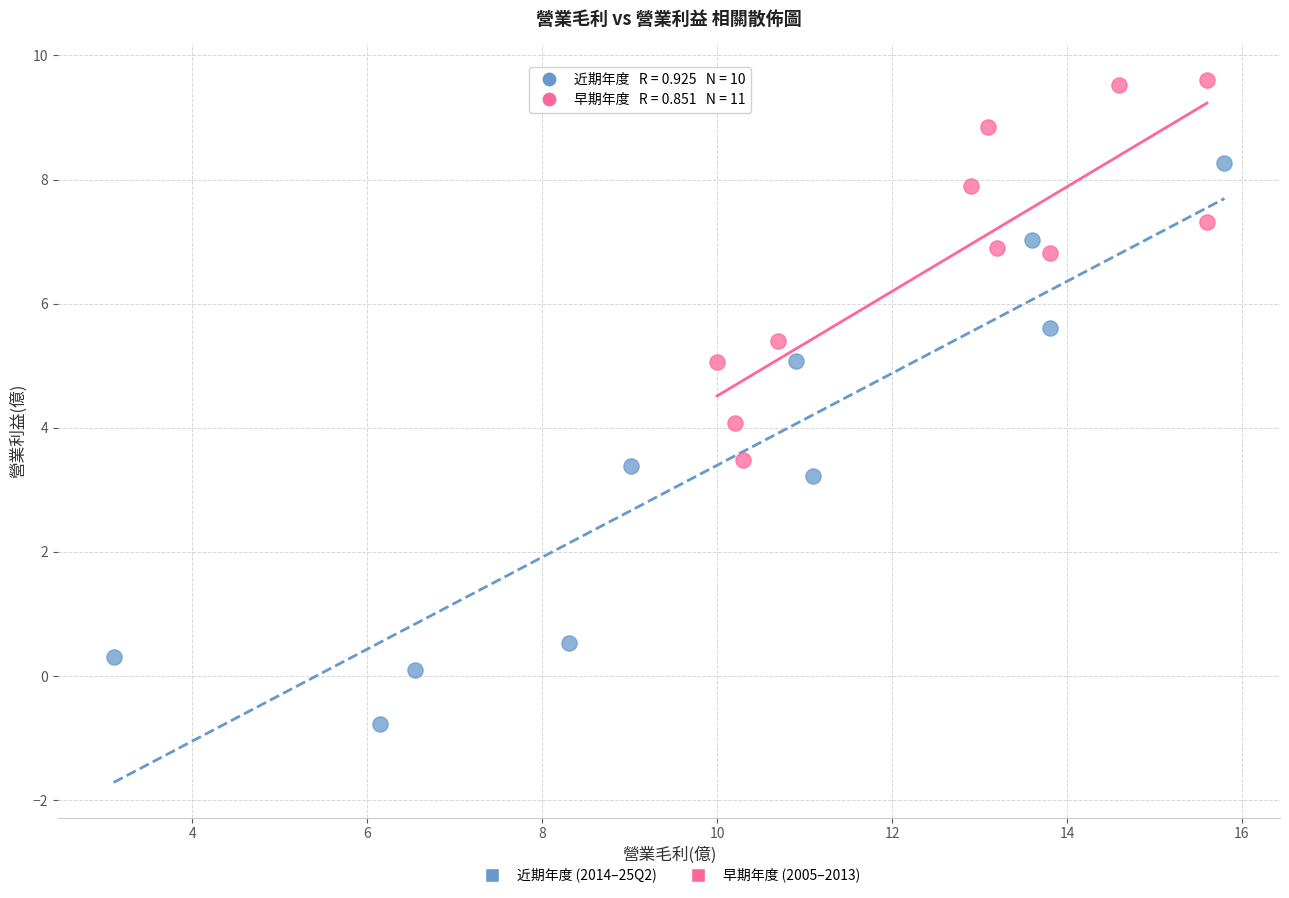

Which series has the widest spread of Y values?

近期年度 (2014–25Q2)